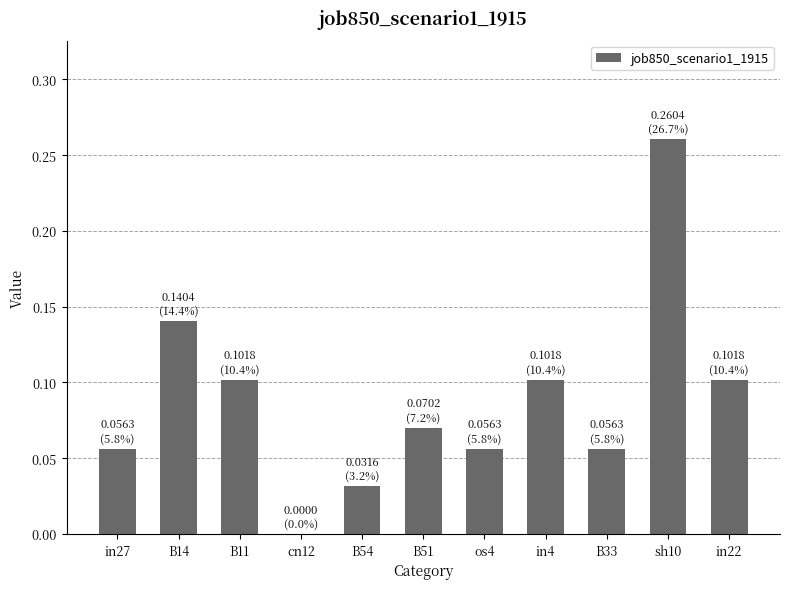

Which has a higher value, cn12 or B54?

B54